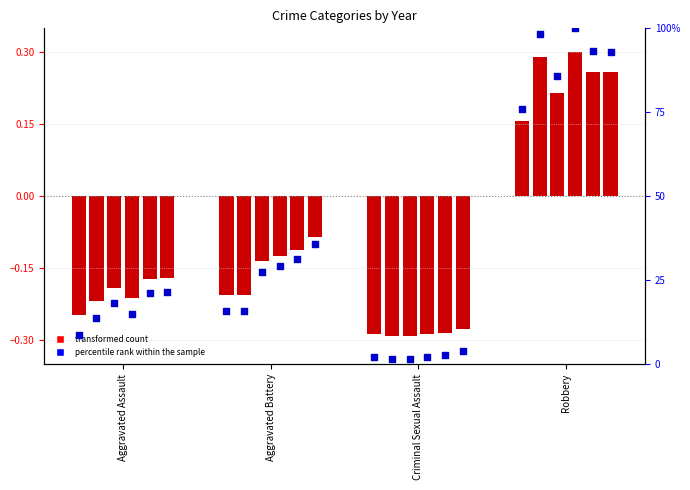

At how many categories does at least one series exceed 65?

1